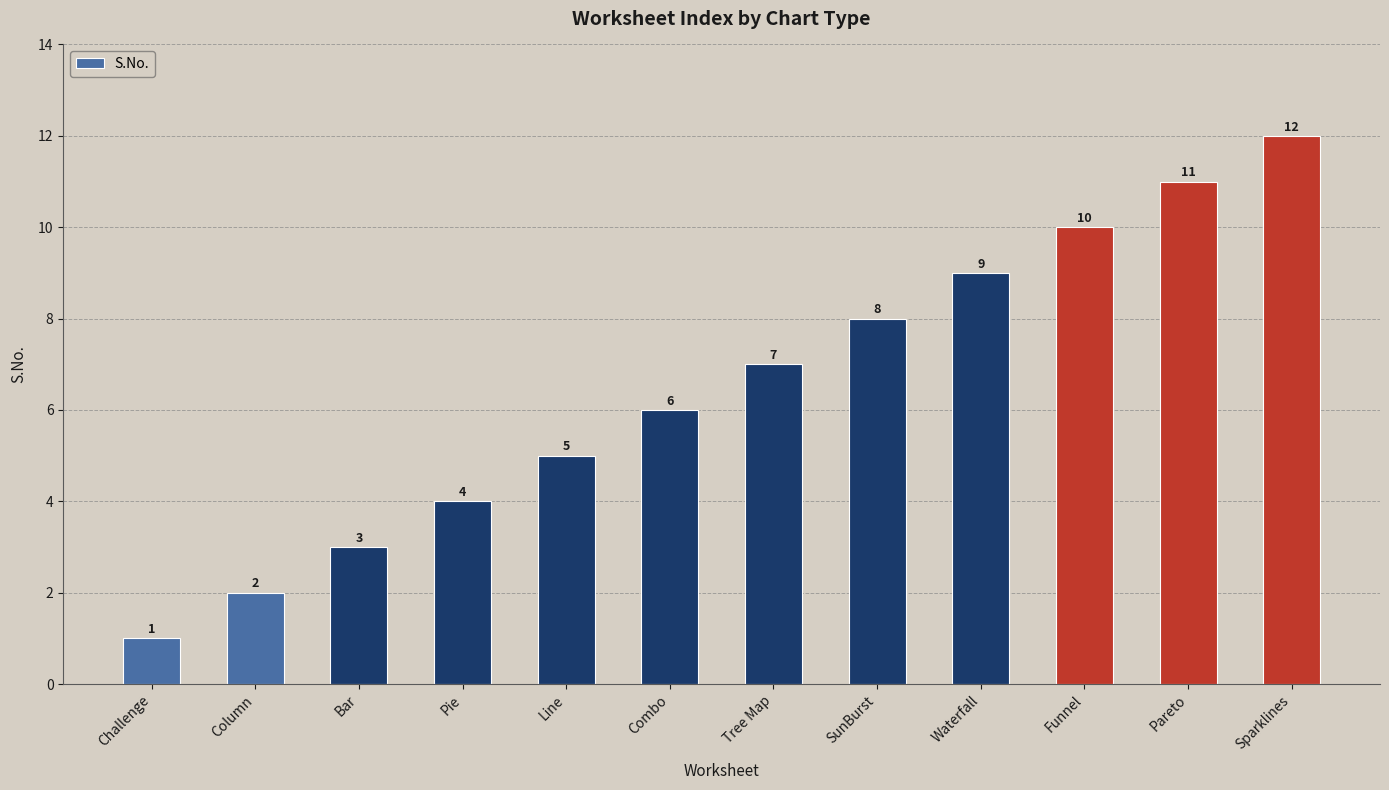

What is the value of the 9th bar from the left?

9